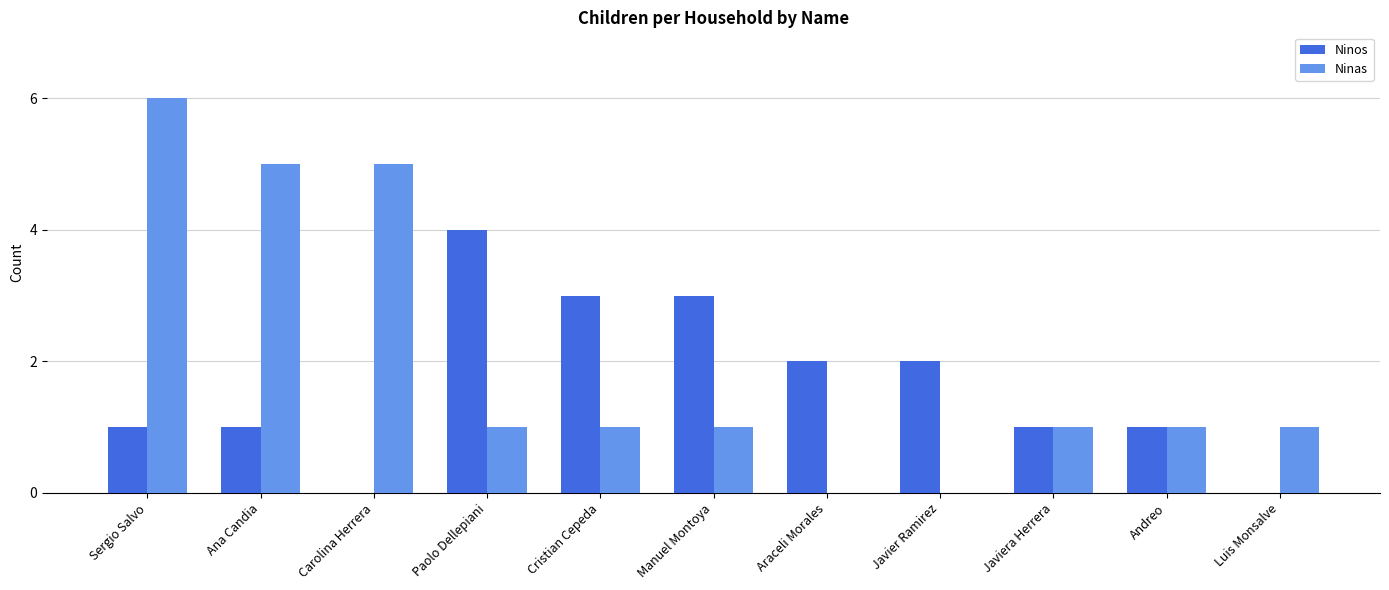

What is the sum of all Ninas values?

22